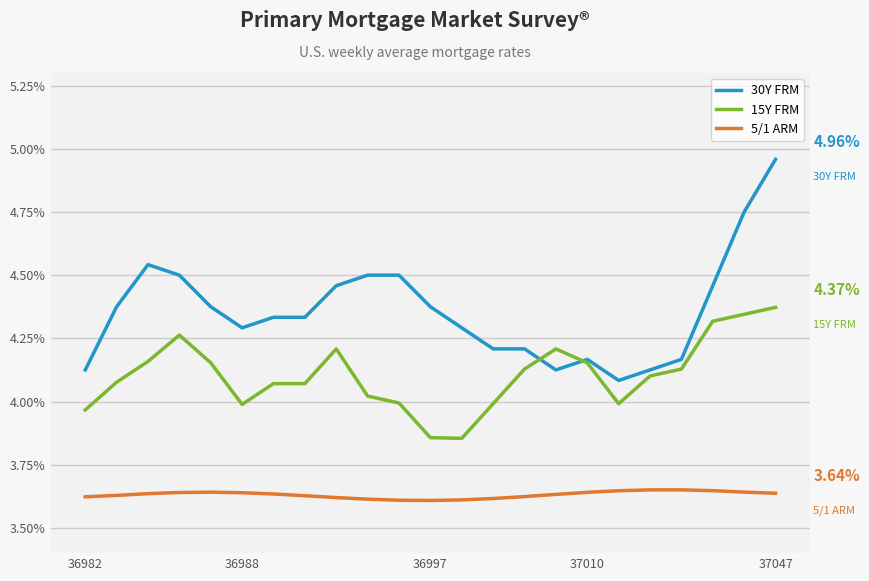

What is the sum of all 5/1 ARM values?

83.5